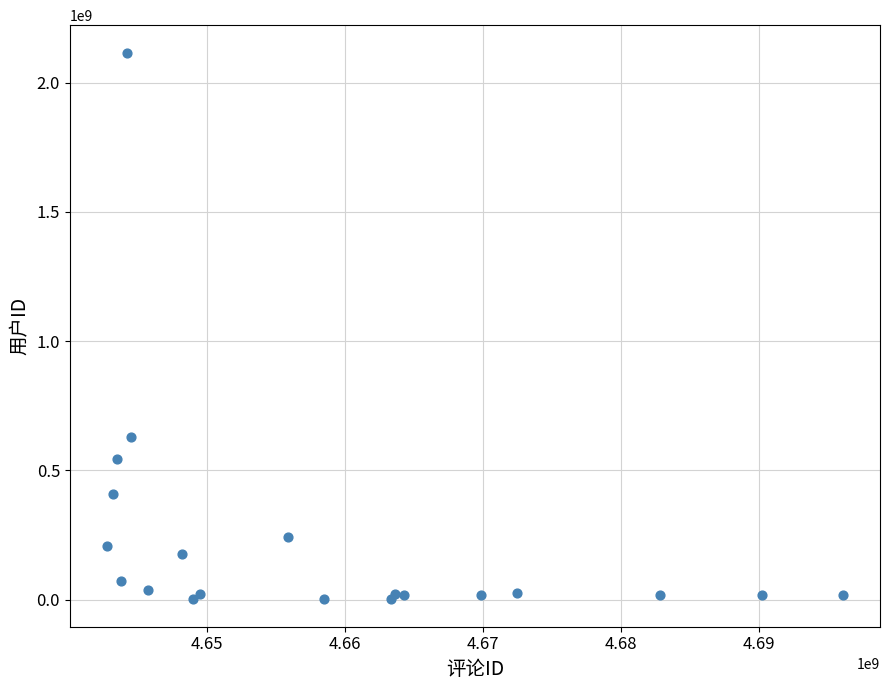

What Y value in the scatter plot is closest to 1059166173?

630849516